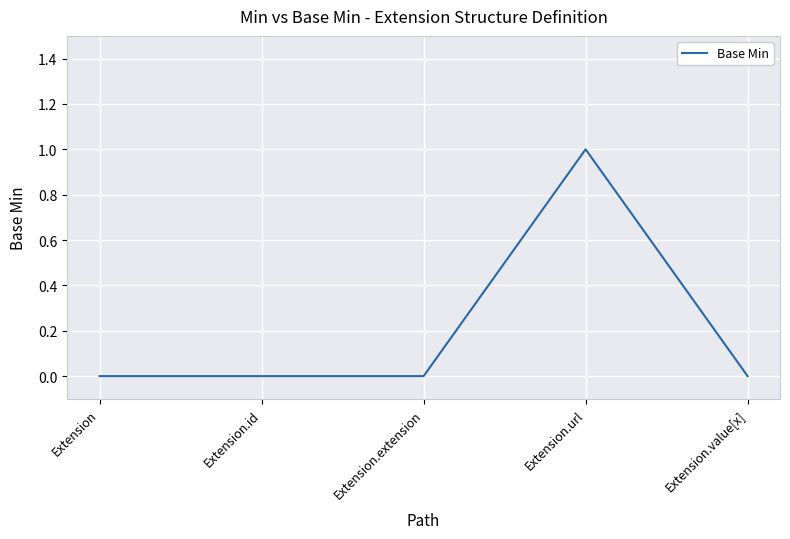

Count the values in the range 0 to 1.

5